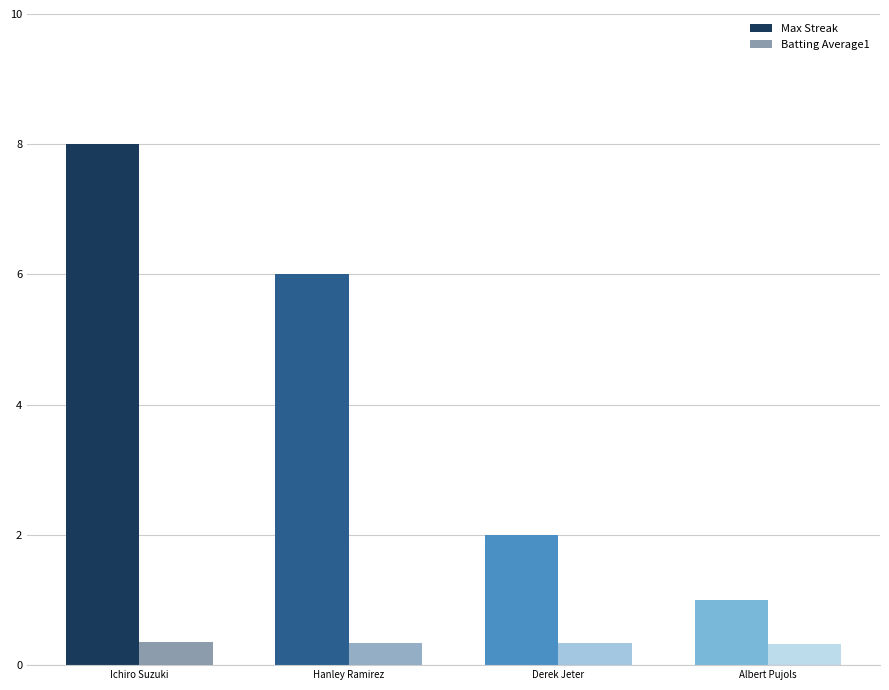

How many bars are there in each group?

2